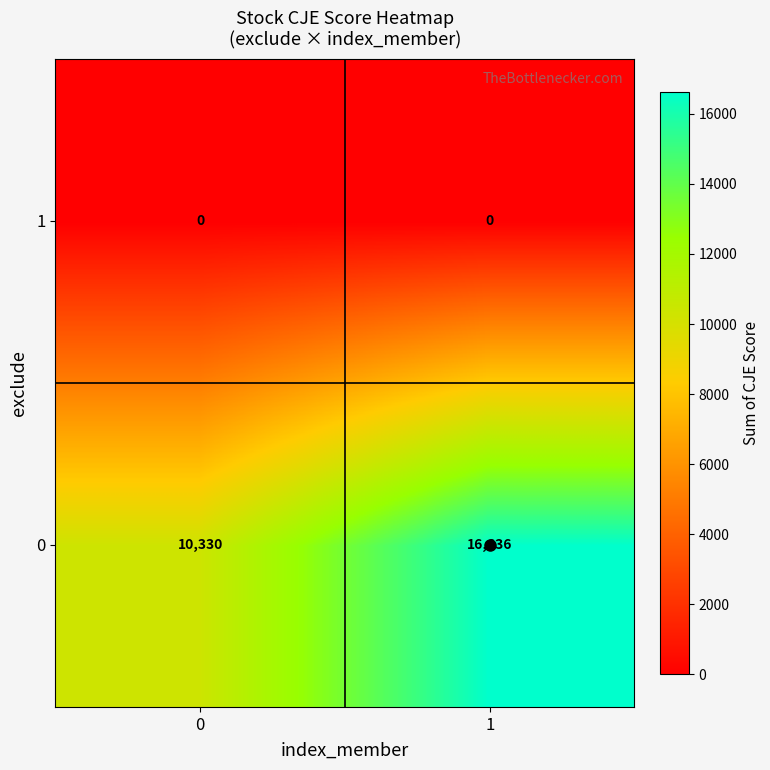

What is the difference between the highest and lowest values at 1?

16636